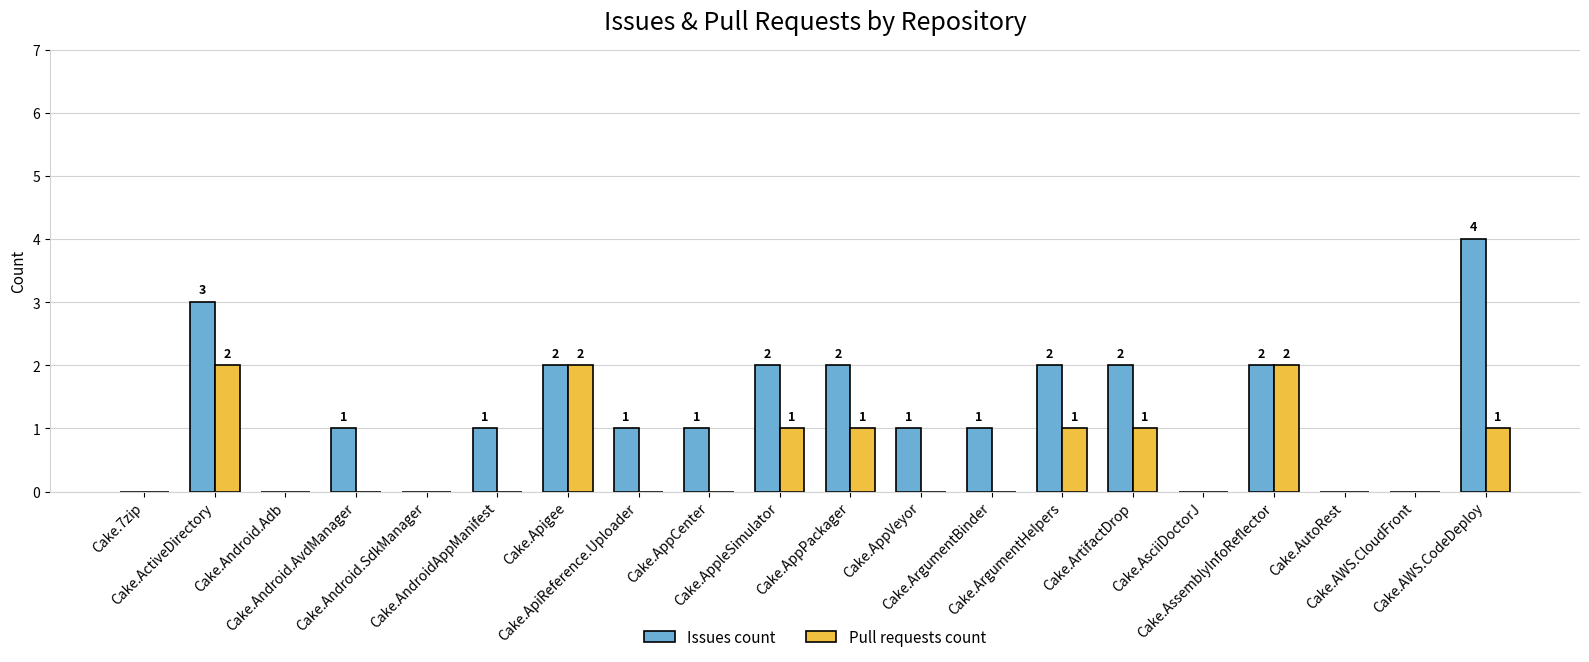

Which series has the largest total across all categories?

Issues count